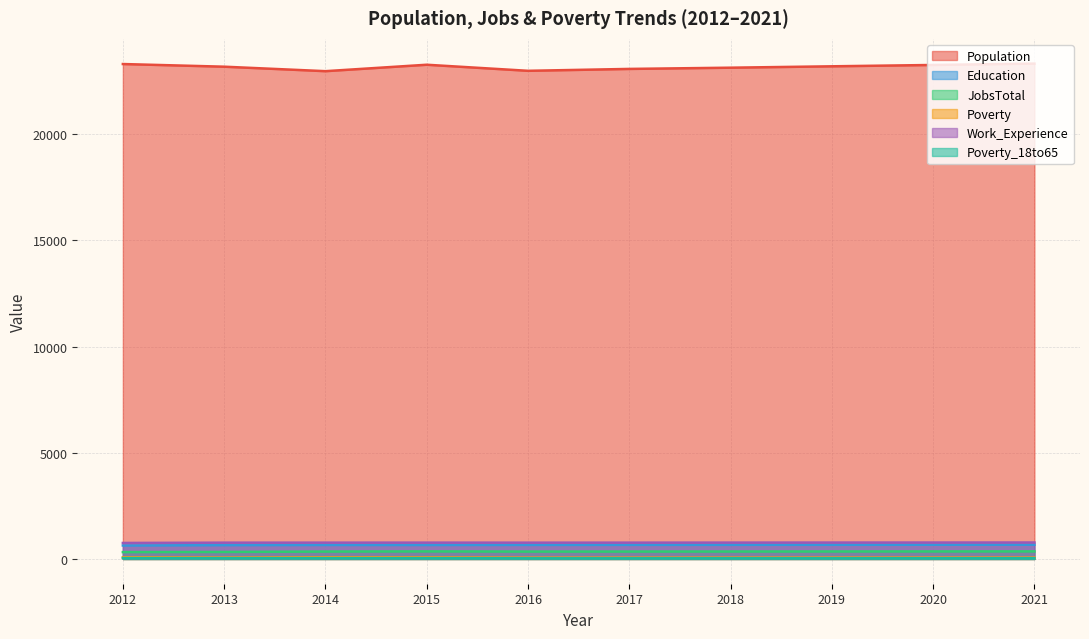

What is the difference between the JobsTotal values at 2012 and 2018?

28